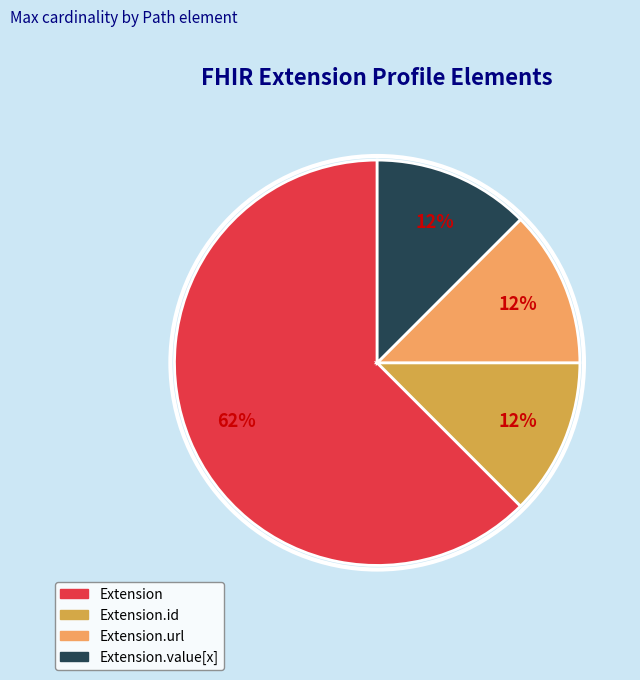

Is there a majority slice in this chart?

Yes